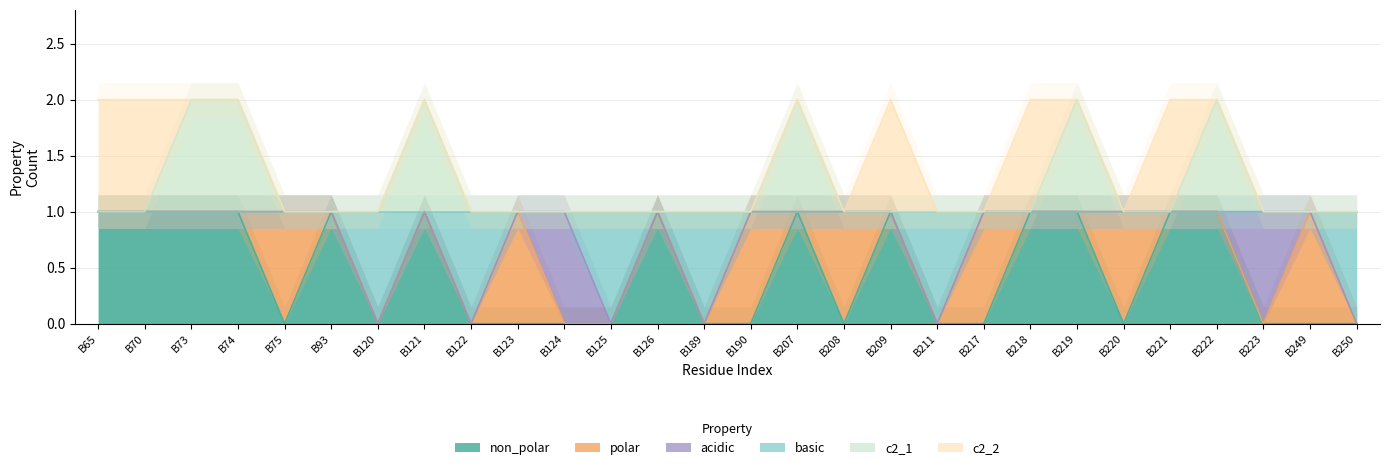

At which category does non_polar reach its first local valley?

B75